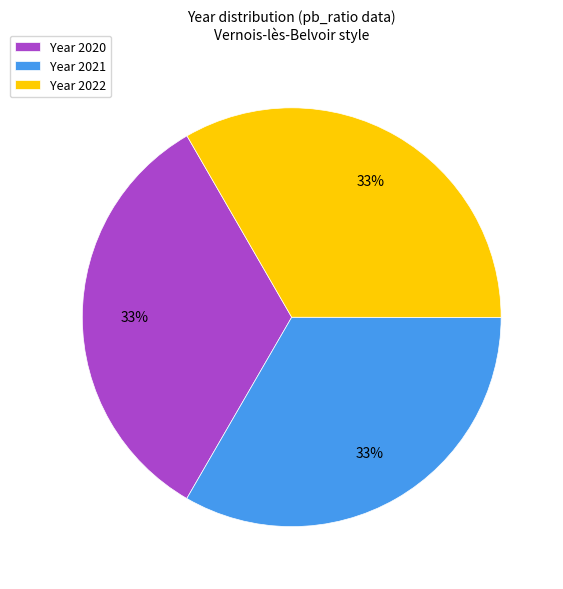

What is the ratio of the value at Year 2021 to the value at Year 2022?

1.0